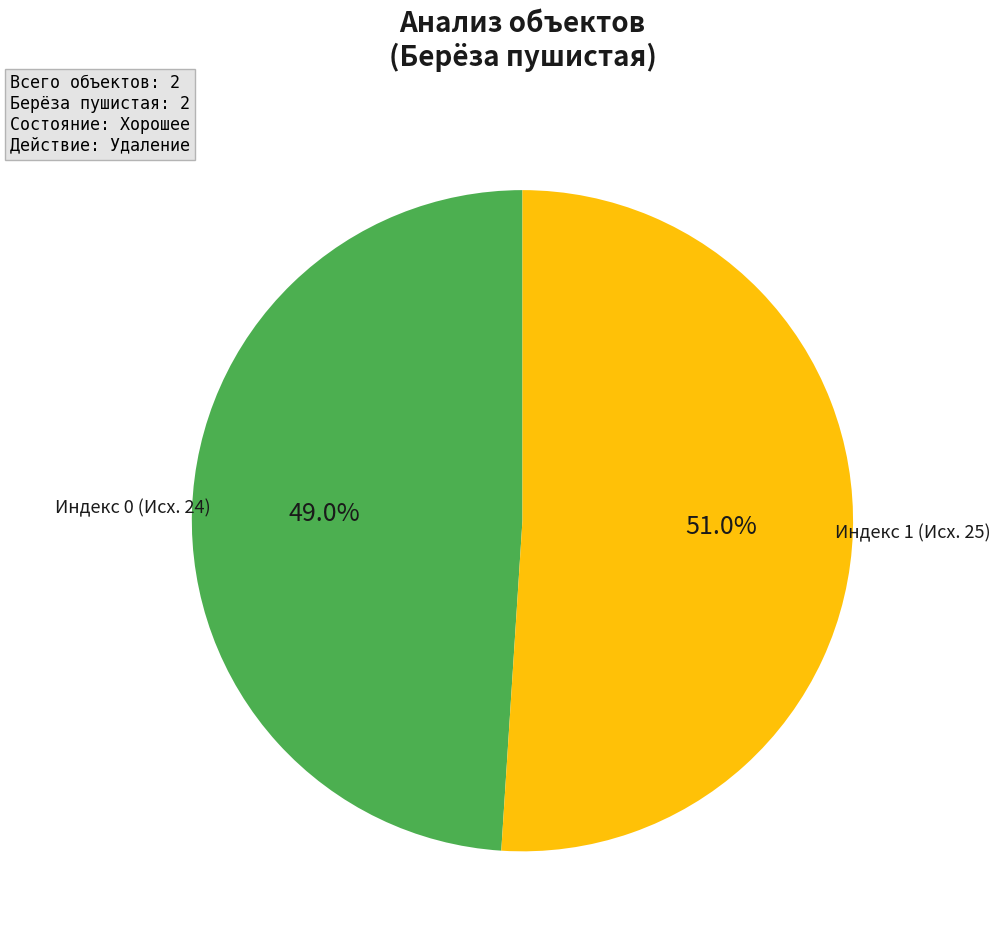

Is there a majority slice in this chart?

Yes